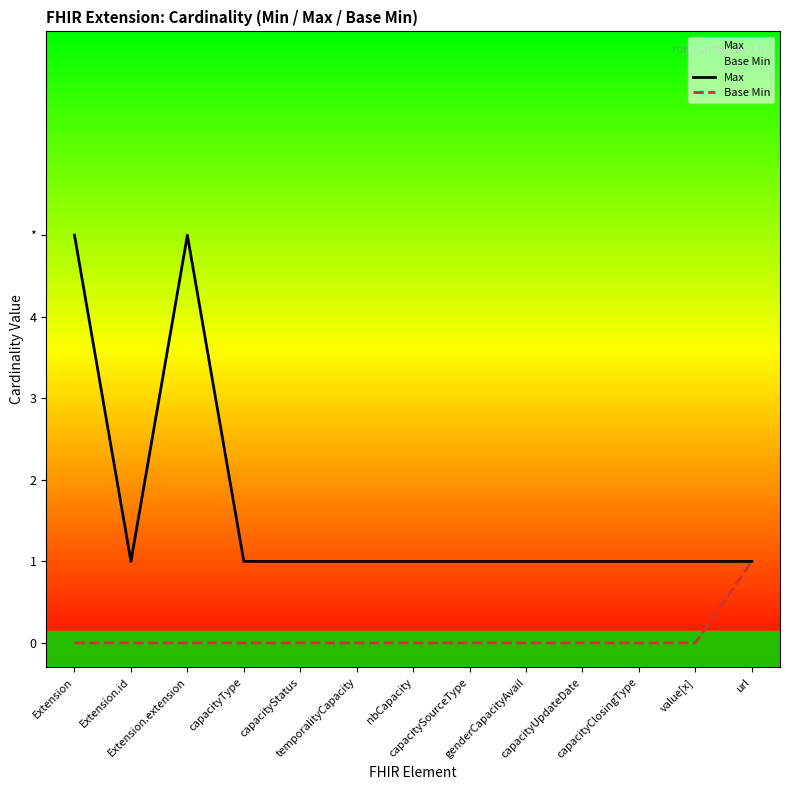

At which label is Base Min closest to 0?

Extension